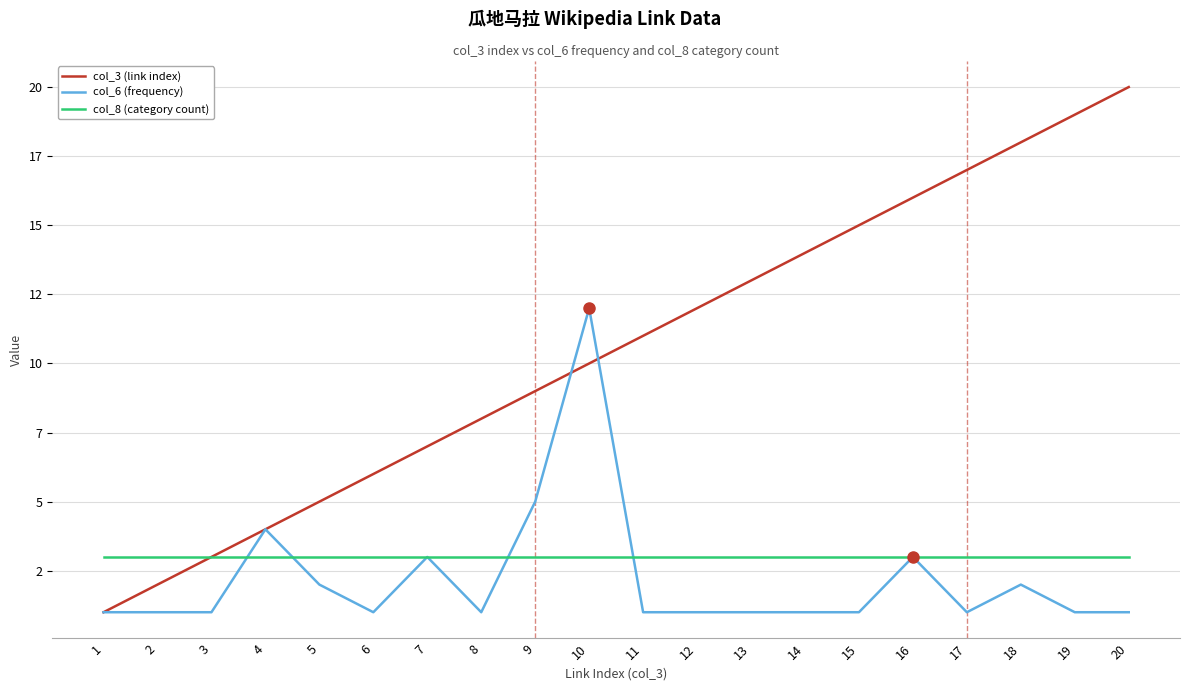

At how many categories does at least one series exceed 11?

10